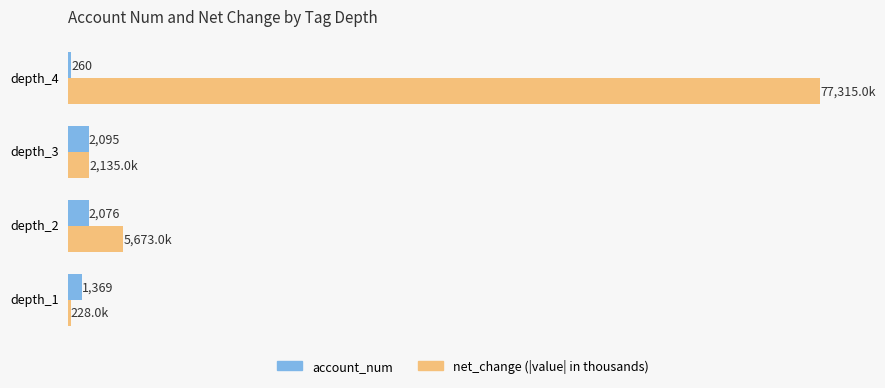

At which category is the sum across all series the highest?

depth_4